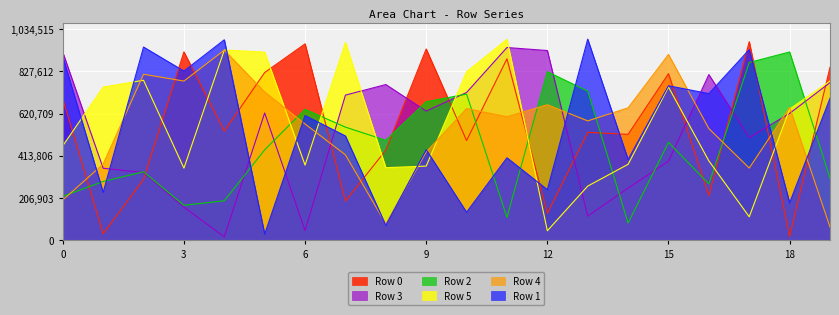

Between which two adjacent categories do Row 4 and Row 2 first intersect?

0 and 1